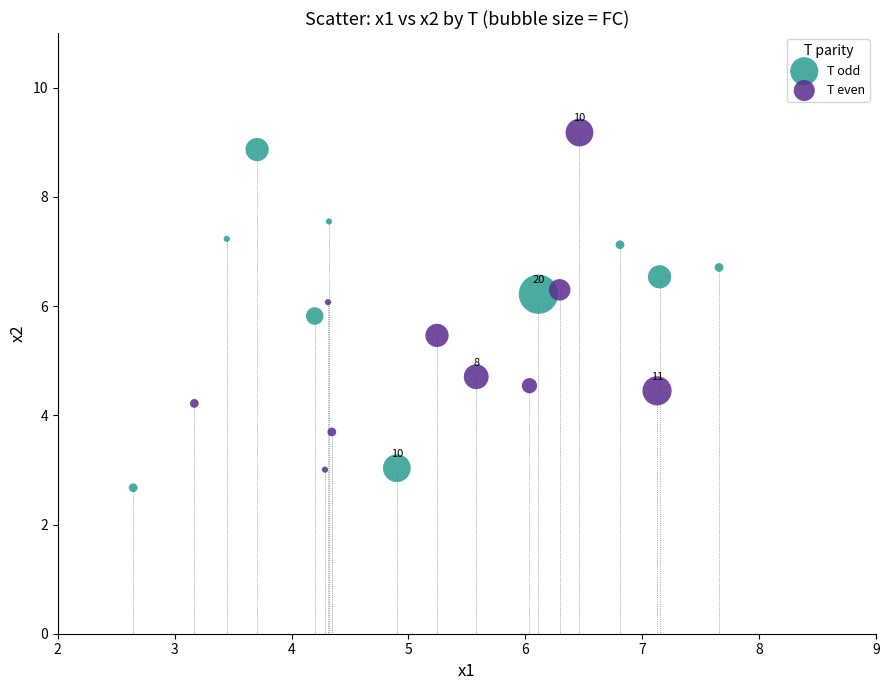

Which series contains the highest Y value?

T even